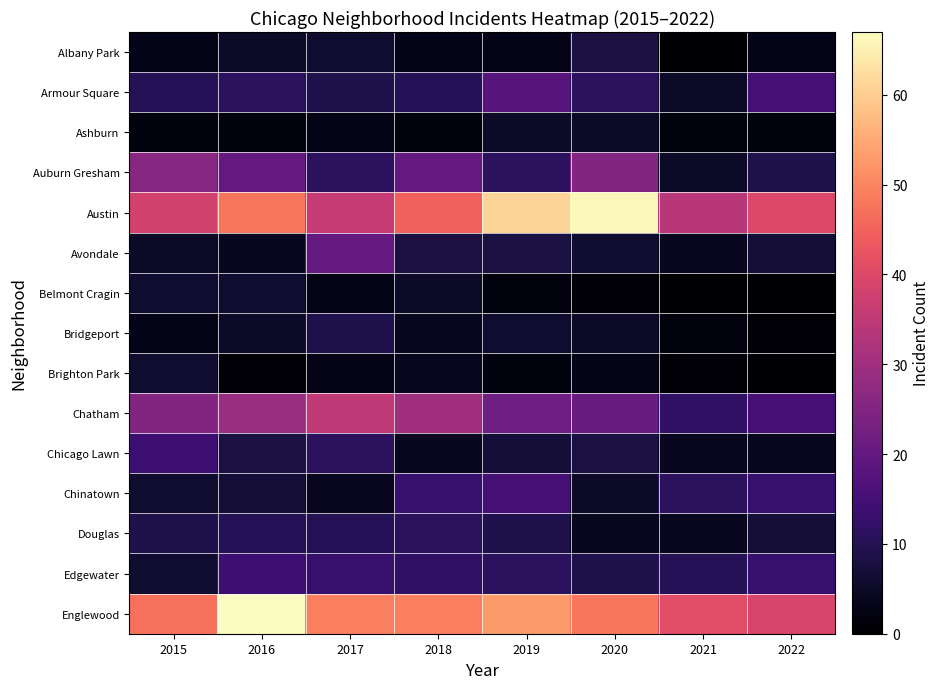

What is the total value across all series at 2019?

233